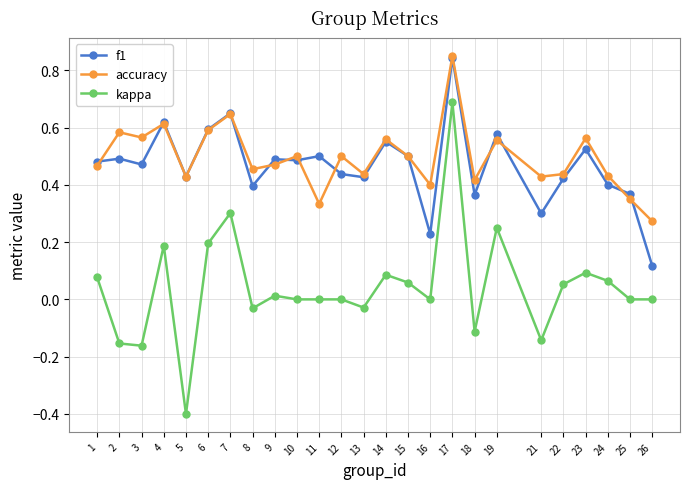

In accuracy, how many points are lower than both neighbors (excluding endpoints)?

8